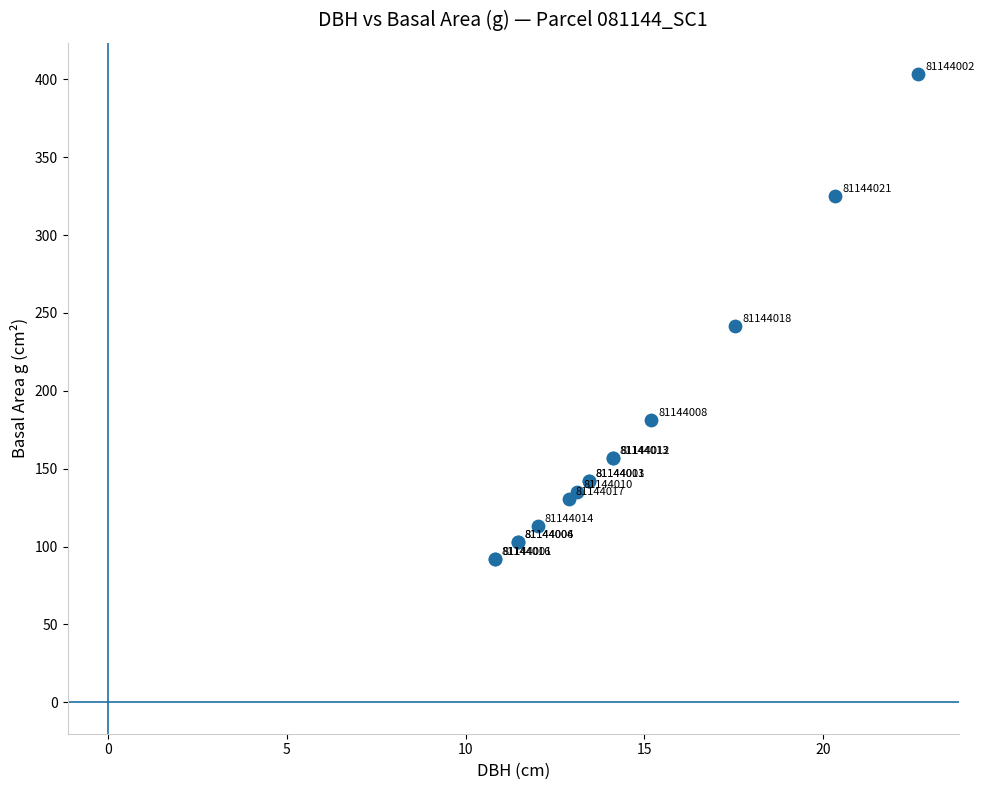

What Y value in the scatter plot is closest to 247?

241.7